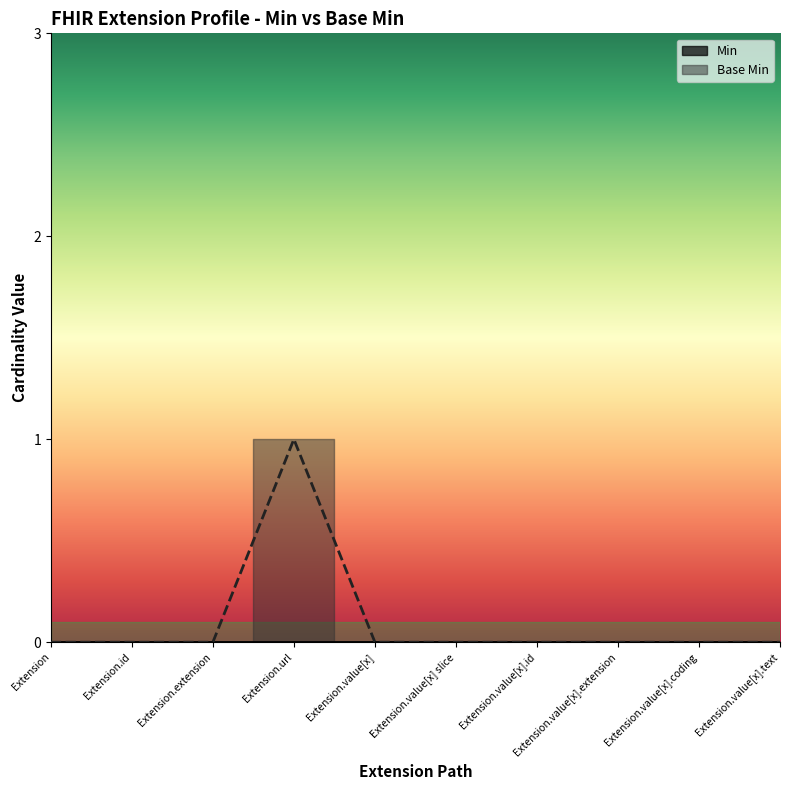

Which has a higher value, Extension.value[x] or Extension.value[x] slice?

Extension.value[x]